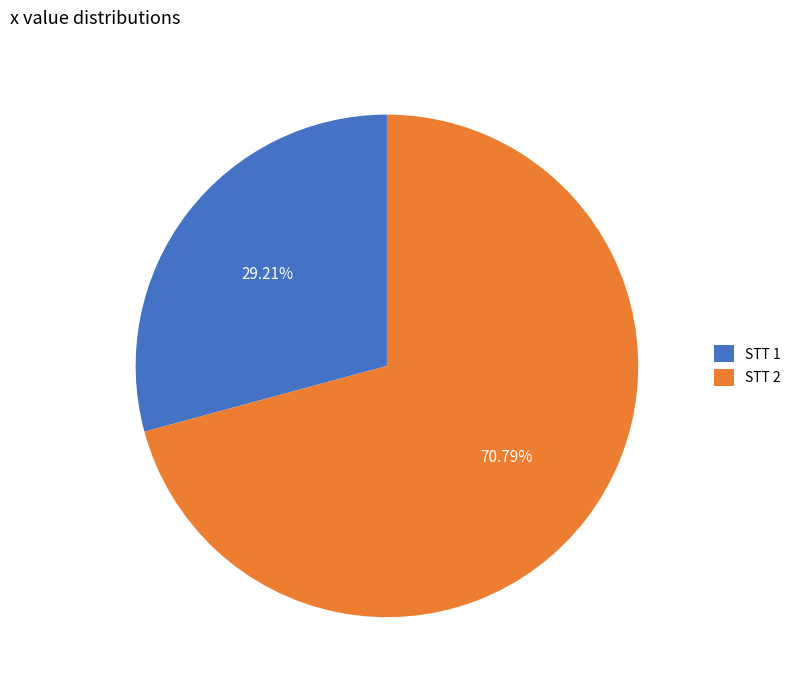

Which slice represents more than half of the pie?

STT 2